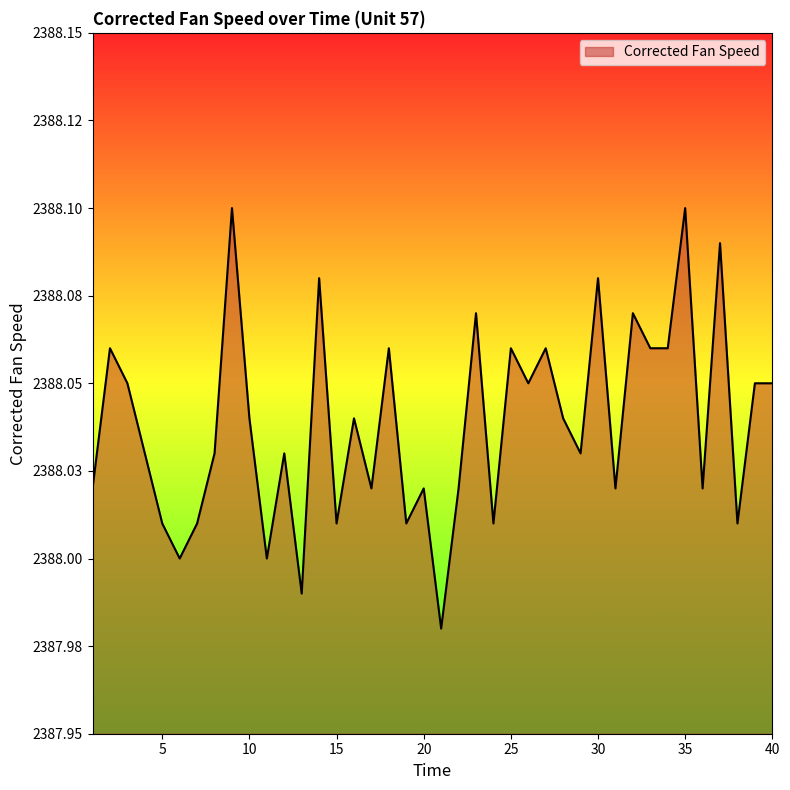

Does the chart have visible grid lines?

No